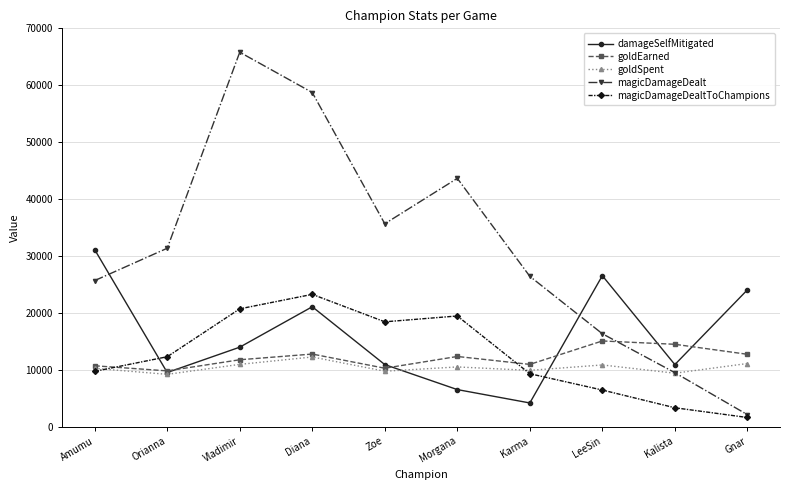

Which series has the largest range (max minus min)?

magicDamageDealt